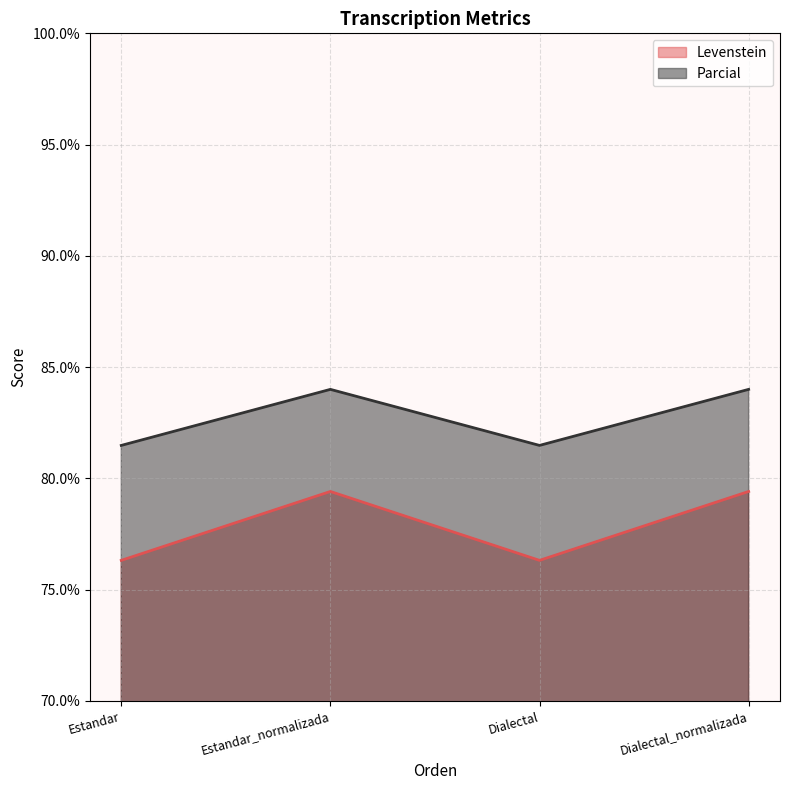

At which label is Levenstein closest to 77?

Estandar